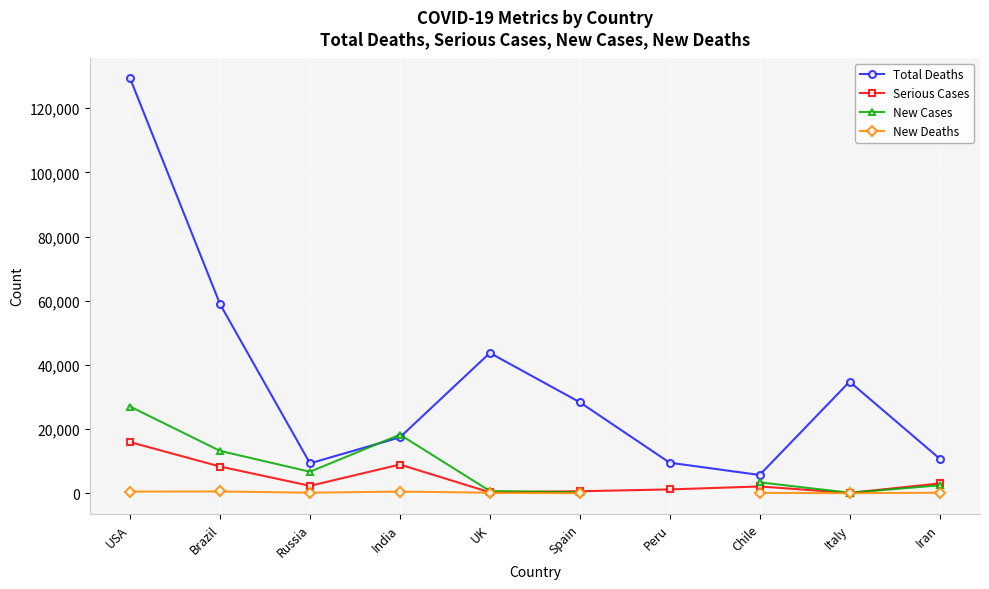

In Total Deaths, how many points are lower than both neighbors (excluding endpoints)?

2